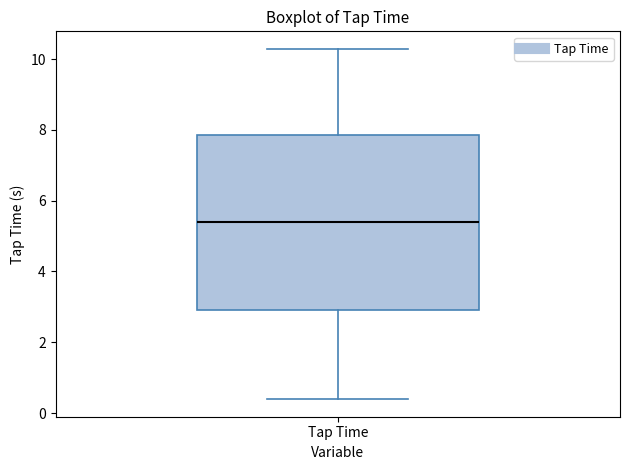

Read this box plot against the y-axis: the position of the median line, the range covered by the box, and the ends of both whiskers. The values are not printed on the chart, so give them approximately, as read against the axis.

median 5.4, box 2.8 to 7.8, whiskers 0.4 to 10.2